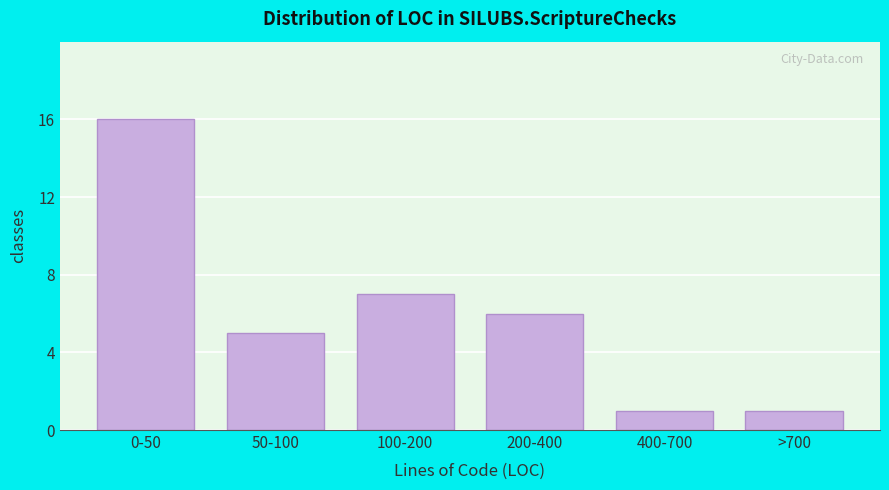

Reading left to right, list all the values displayed in this chart.

0-50=16	50-100=5	100-200=7	200-400=6	400-700=1	>700=1